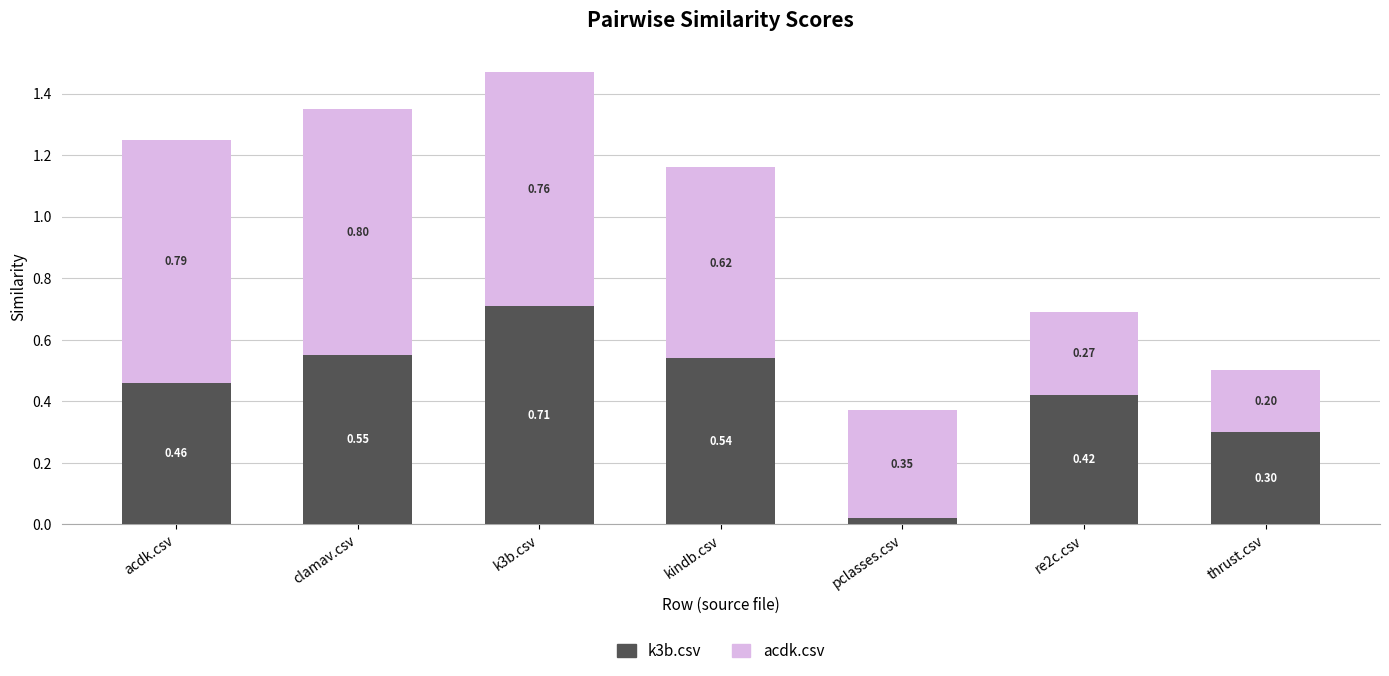

Rank the series at k3b.csv from highest to lowest value.

acdk.csv, k3b.csv